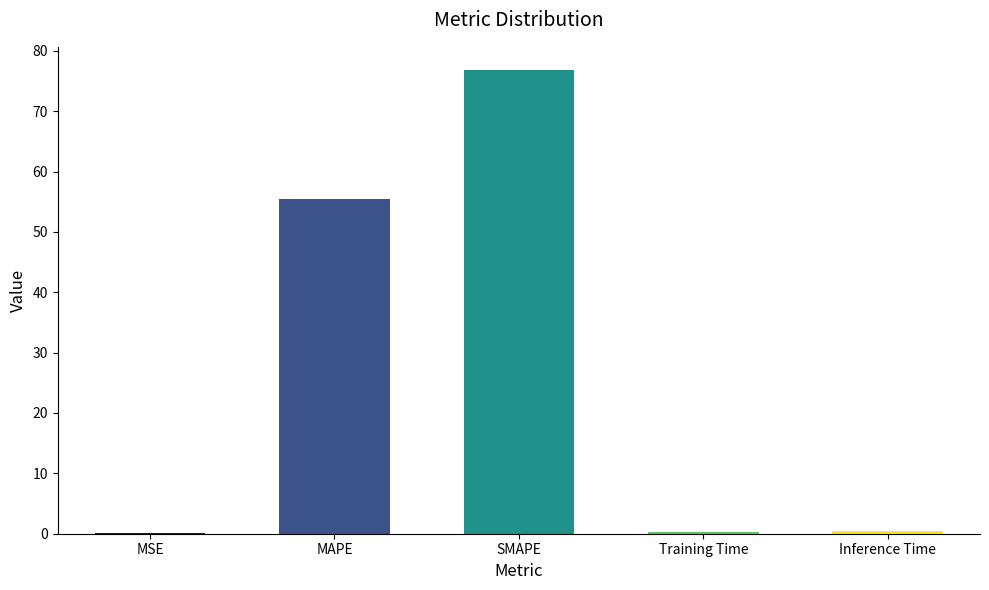

At which label is the value closest to 38?

MAPE